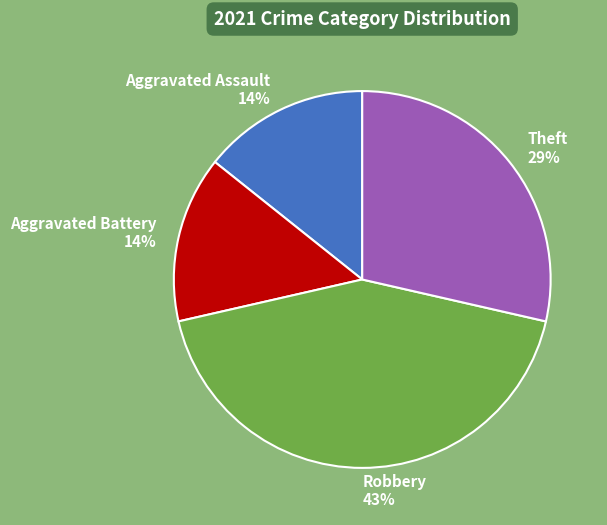

To the nearest percent, what is the combined percentage of Robbery and Aggravated Battery?

57%